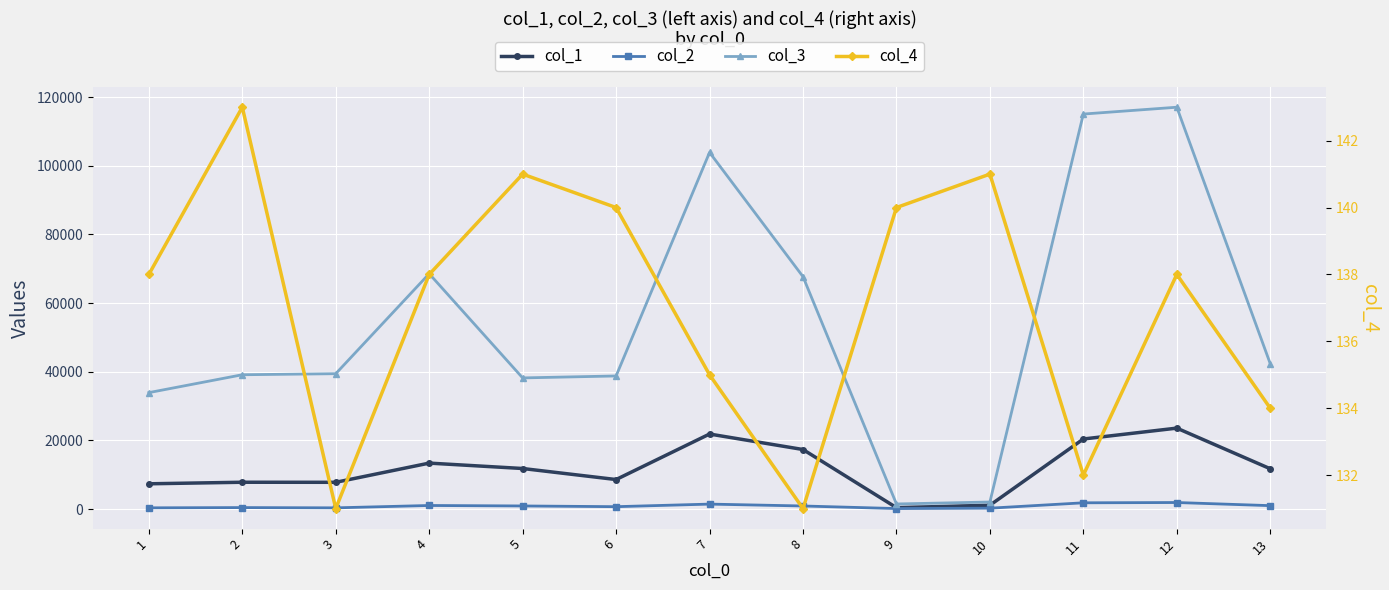

What is the value of the col_1 point at the 4th from the left?

13380.9